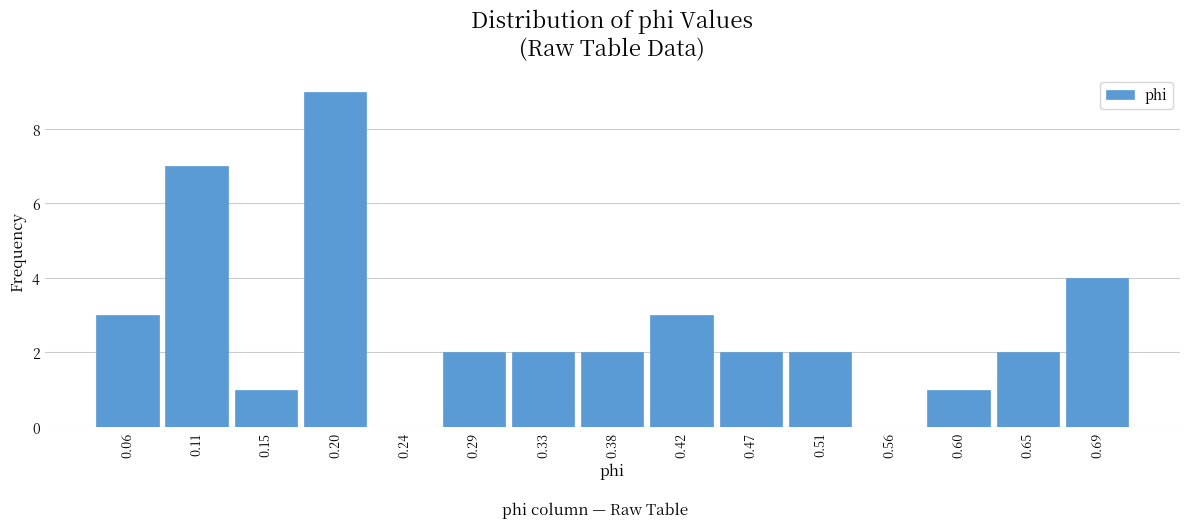

Reading left to right, list every bar in this chart as the range it spans on the x-axis followed by its height. Neither the bar edges nor the heights are printed on the chart, so give them approximately, as read against the axes.

0.040 to 0.085: 3
0.085 to 0.130: 7
0.130 to 0.175: 1
0.175 to 0.220: 9
0.220 to 0.265: 0
0.265 to 0.310: 2
0.310 to 0.355: 2
0.355 to 0.400: 2
0.400 to 0.445: 3
0.445 to 0.490: 2
0.490 to 0.535: 2
0.535 to 0.580: 0
0.580 to 0.625: 1
0.625 to 0.670: 2
0.670 to 0.710: 4